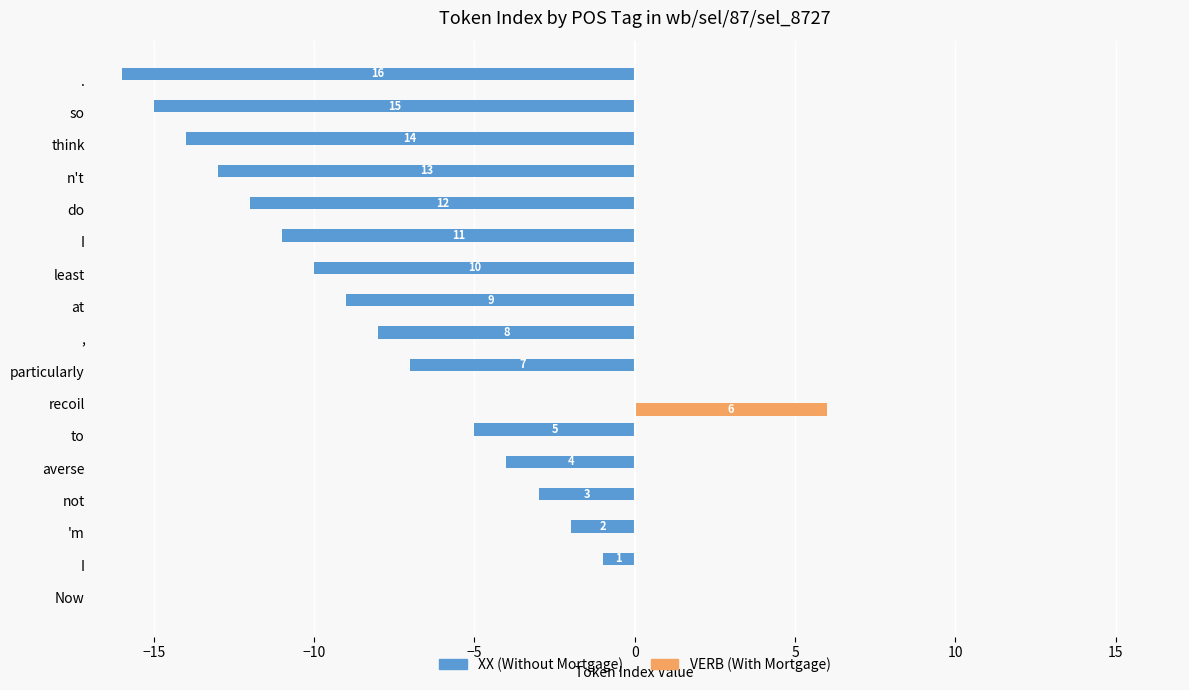

What is the greatest value displayed?

6